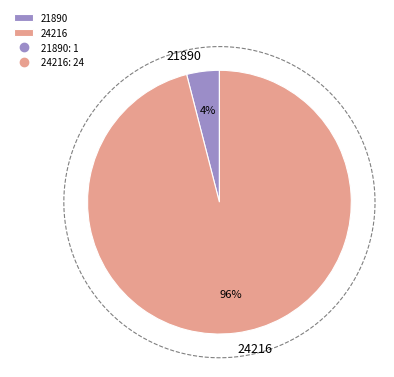

Rank the categories by value from lowest to highest.

21890, 24216